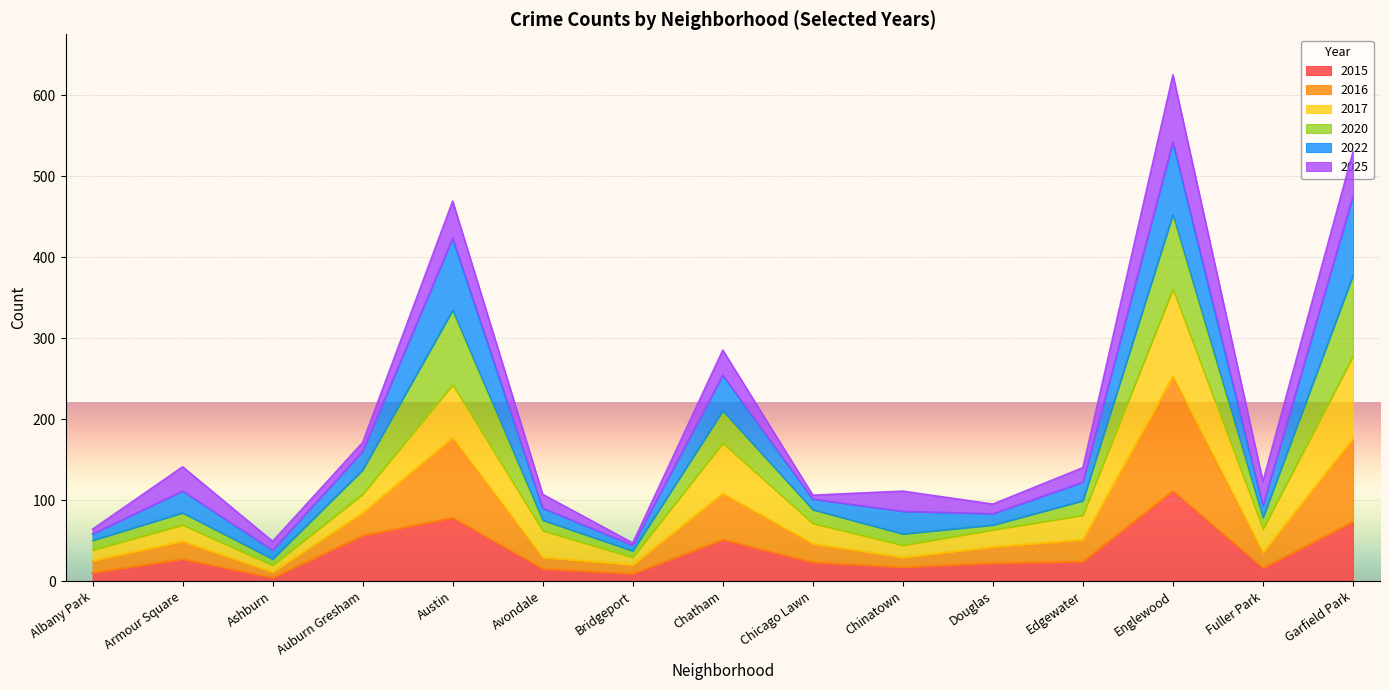

Which has a higher value, Fuller Park or Auburn Gresham?

Auburn Gresham